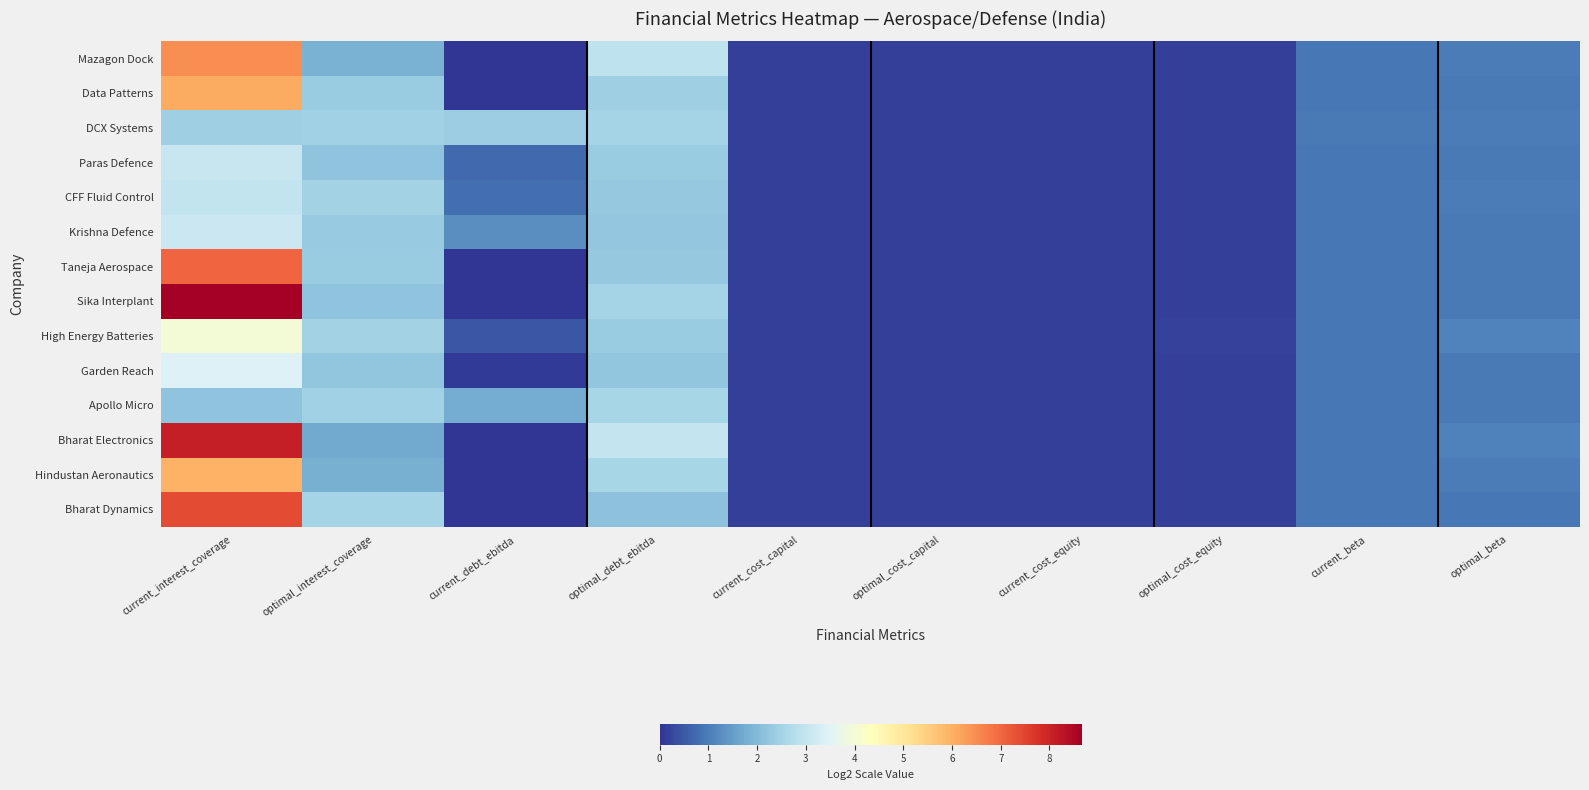

Which has a higher value, optimal_cost_equity or current_cost_capital?

optimal_cost_equity